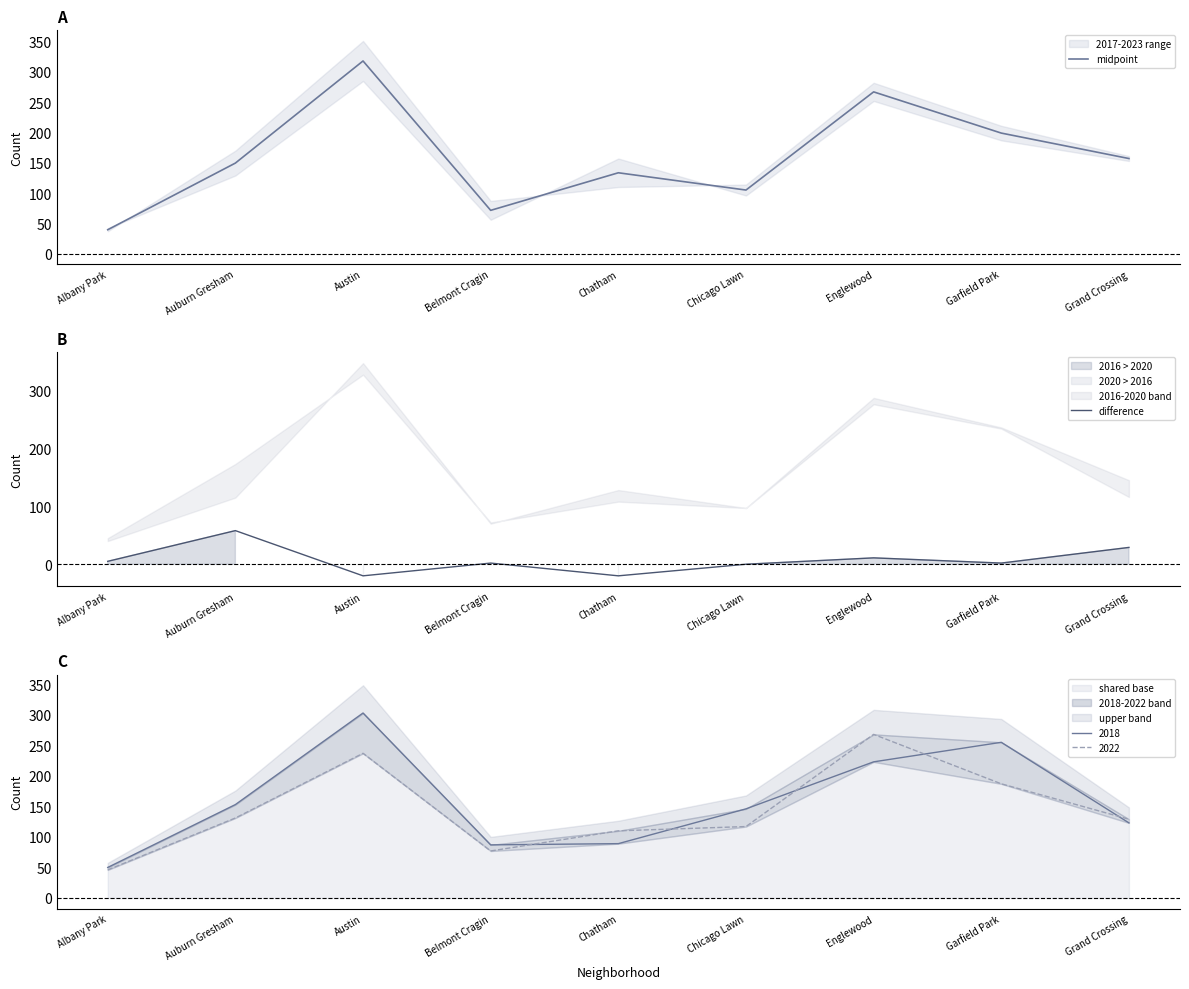

At Chicago Lawn, list the series in order from largest to smallest.

midpoint, difference